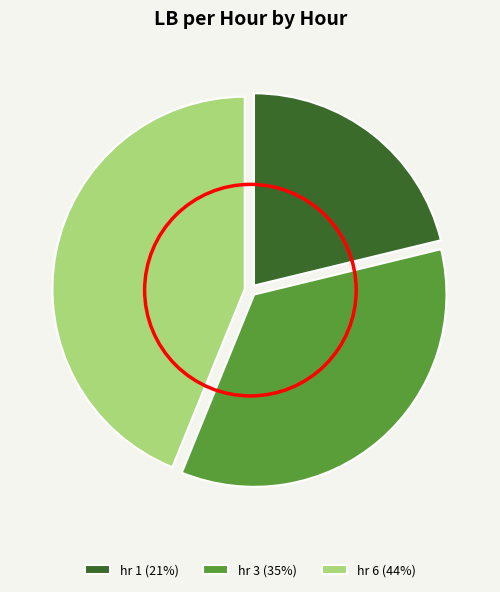

Approximately how many times larger is the value at hr 3 compared to hr 1?

1.6